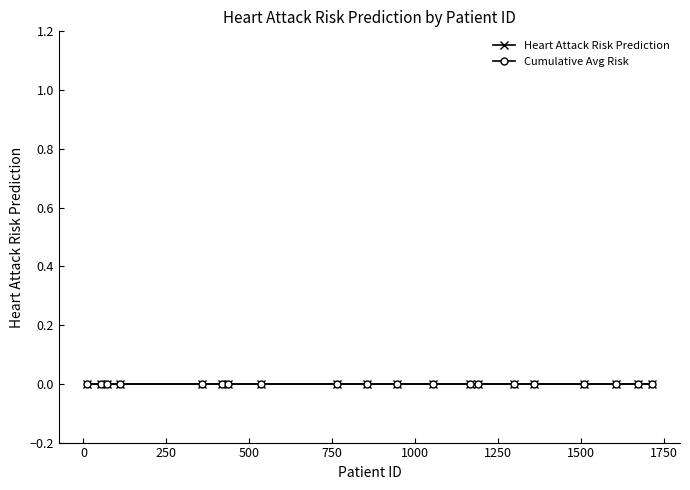

The chart shows a value of 0 at 359. True or false?

True